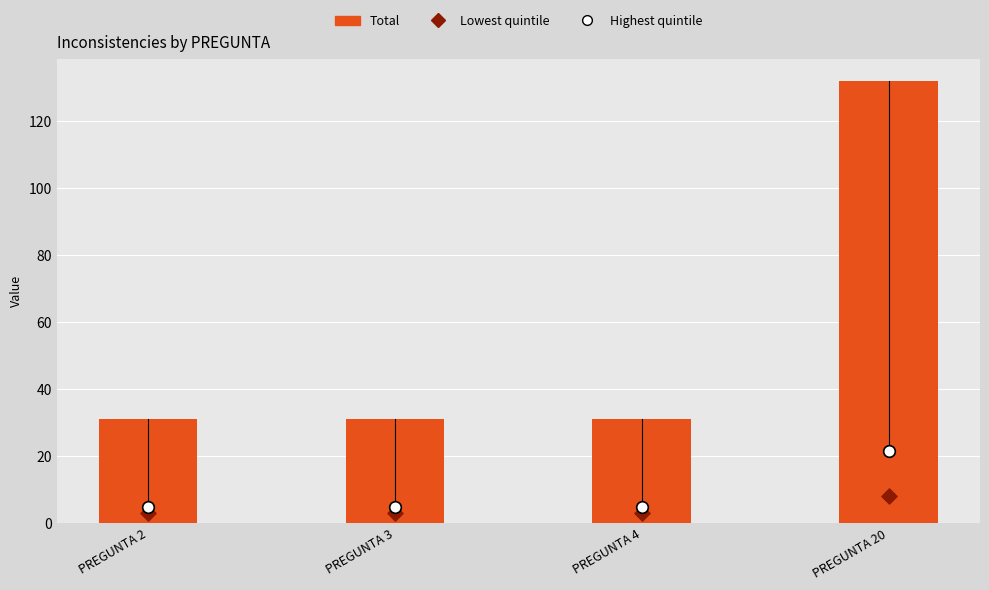

Which series has the widest spread of Y values?

Total